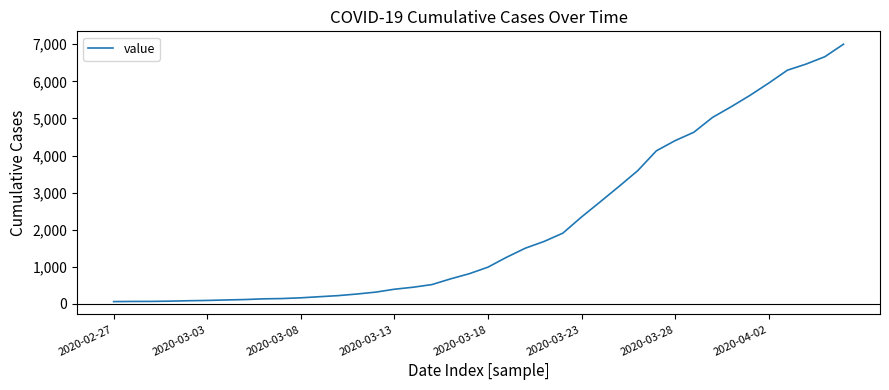

What is the difference between the maximum and minimum values?

6938